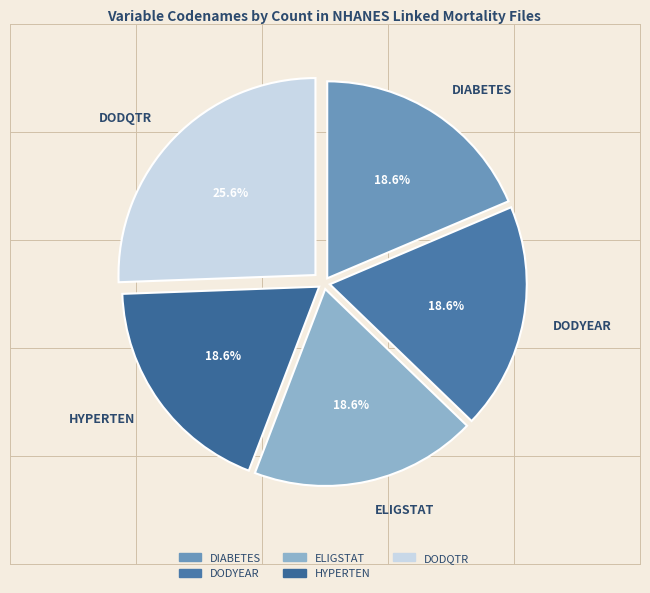

Does HYPERTEN account for over 50% of the chart?

No